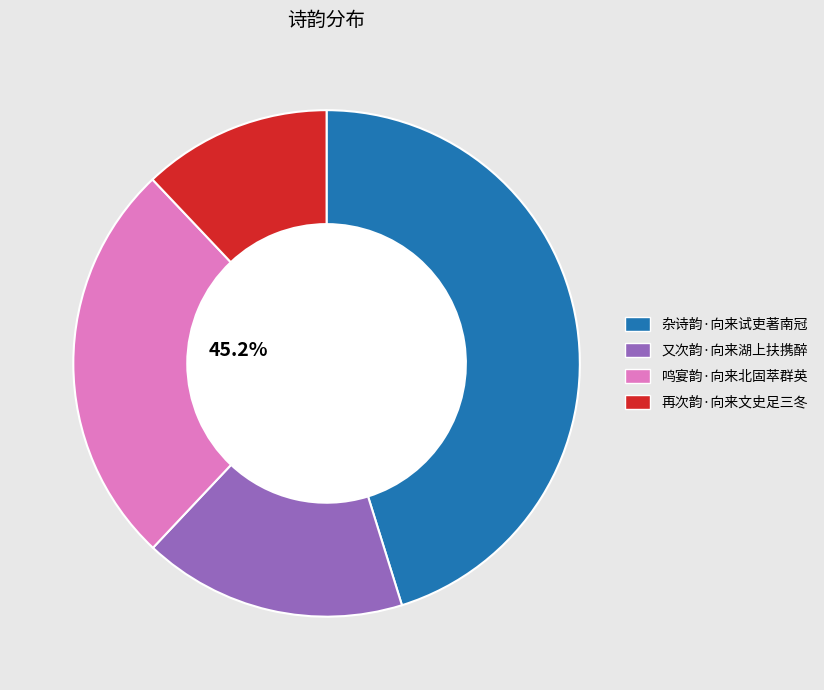

True or false: 又次韵·向来湖上扶携醉 accounts for 17% of the total.

True